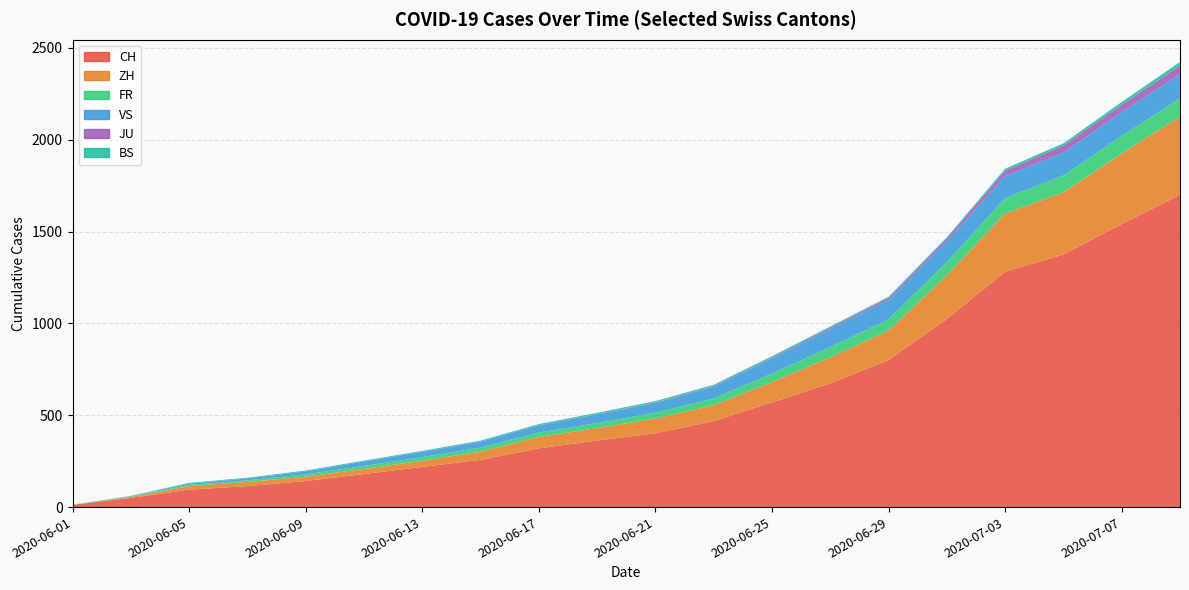

How many categories are shown in the chart?

20